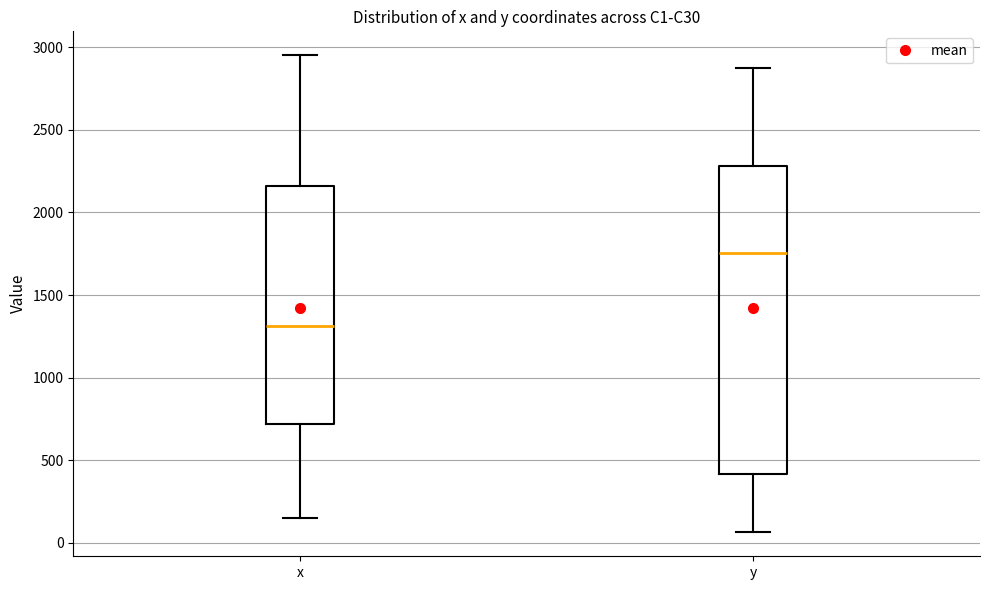

Reading left to right, read every box against the y-axis: the position of its median line, the range the box covers, and the ends of its whiskers. The values are not printed on the chart, so give them approximately, as read against the axis.

x: median 1300, box 700 to 2150, whiskers 150 to 2950
y: median 1750, box 400 to 2300, whiskers 50 to 2900